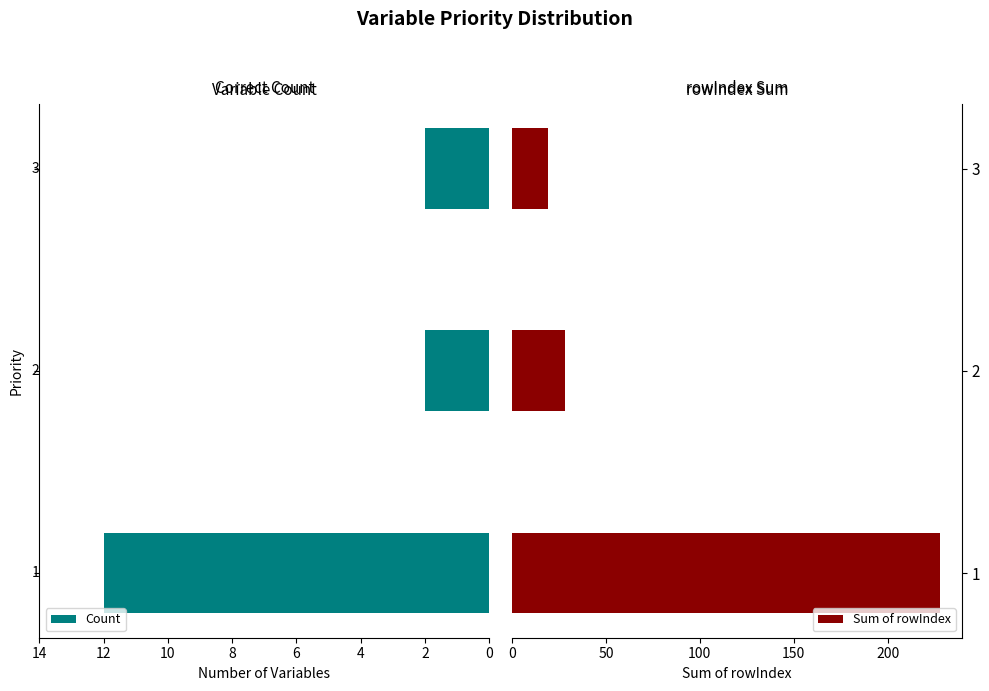

What is the difference between the maximum and minimum values in the Count series?

10